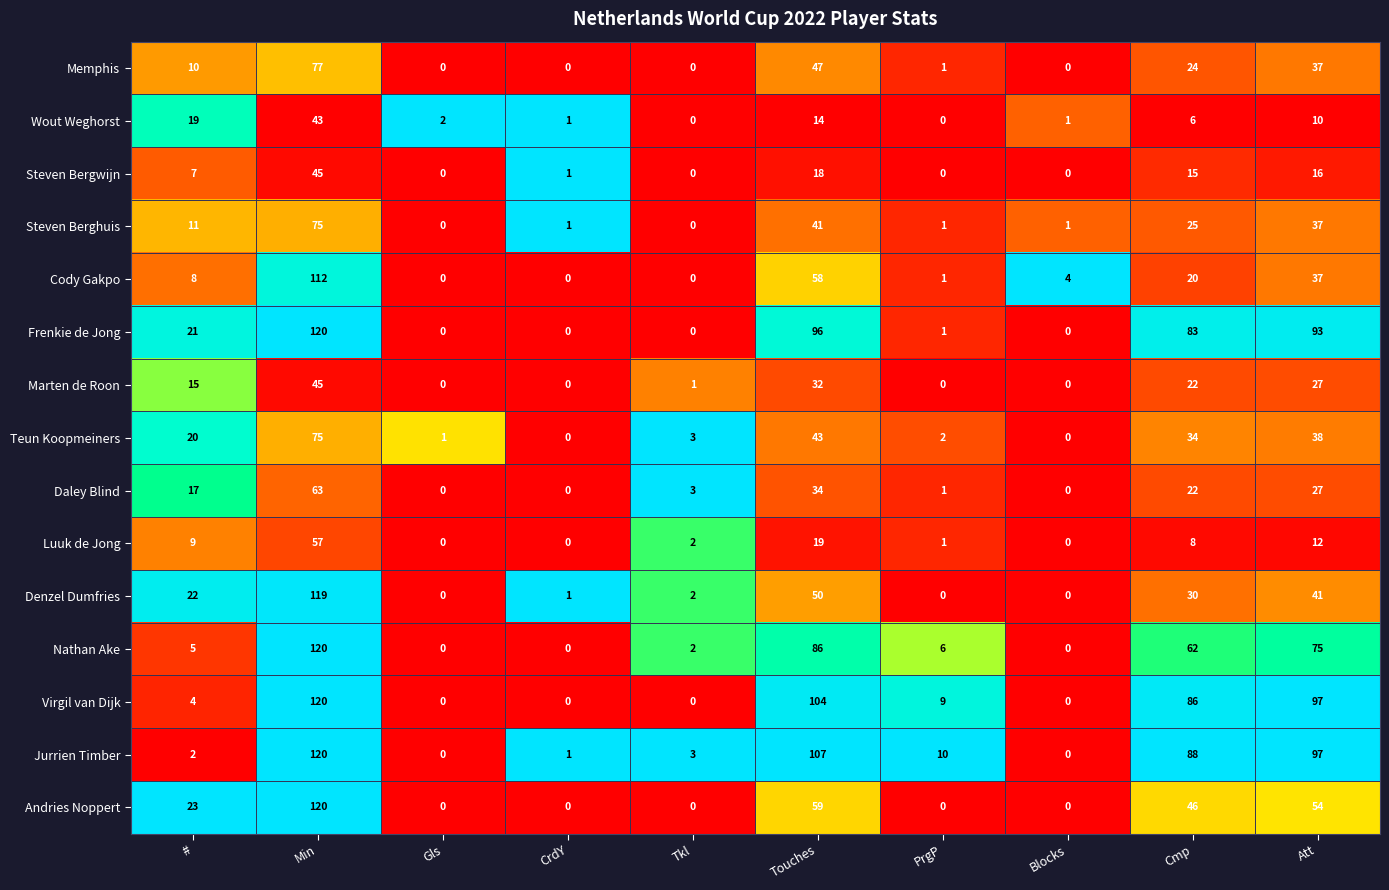

Where is Andries Noppert nearest to the value 60?

Touches